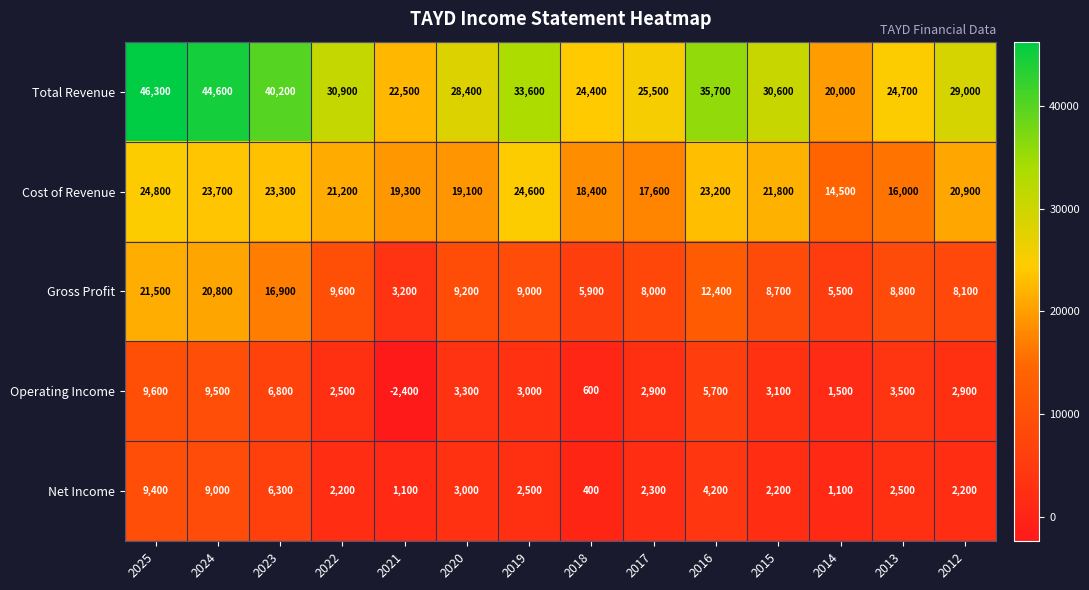

Read the Cost of Revenue value at 2024.

23700